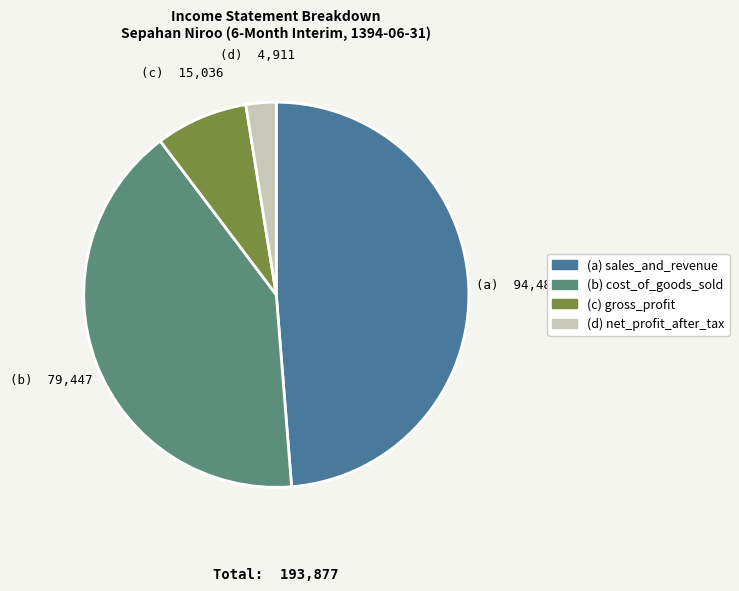

Does any single category account for the majority?

No